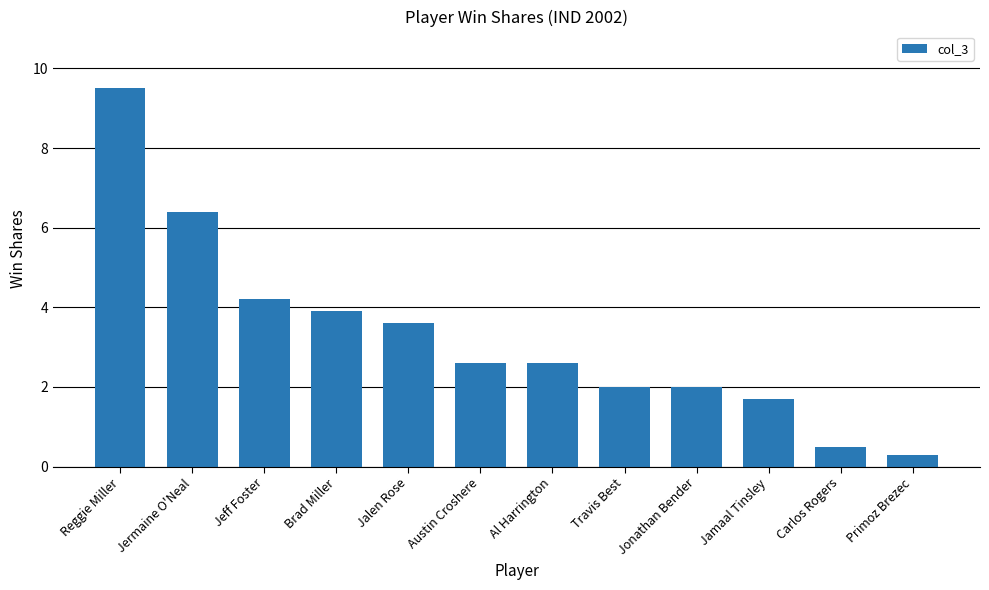

How many distinct data groups are displayed?

1